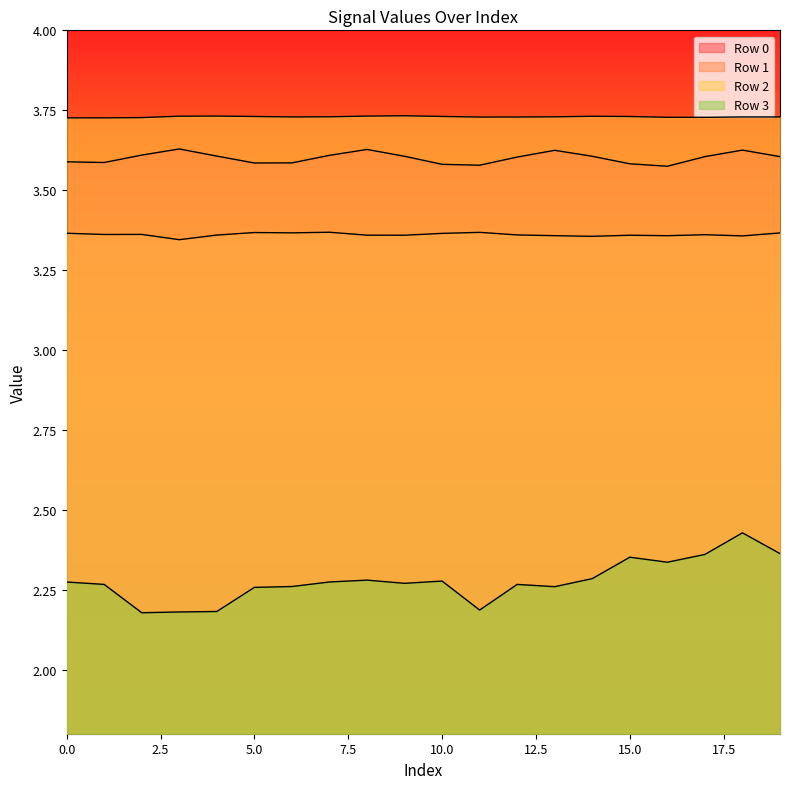

At which category does Row 1 reach its first local peak?

2